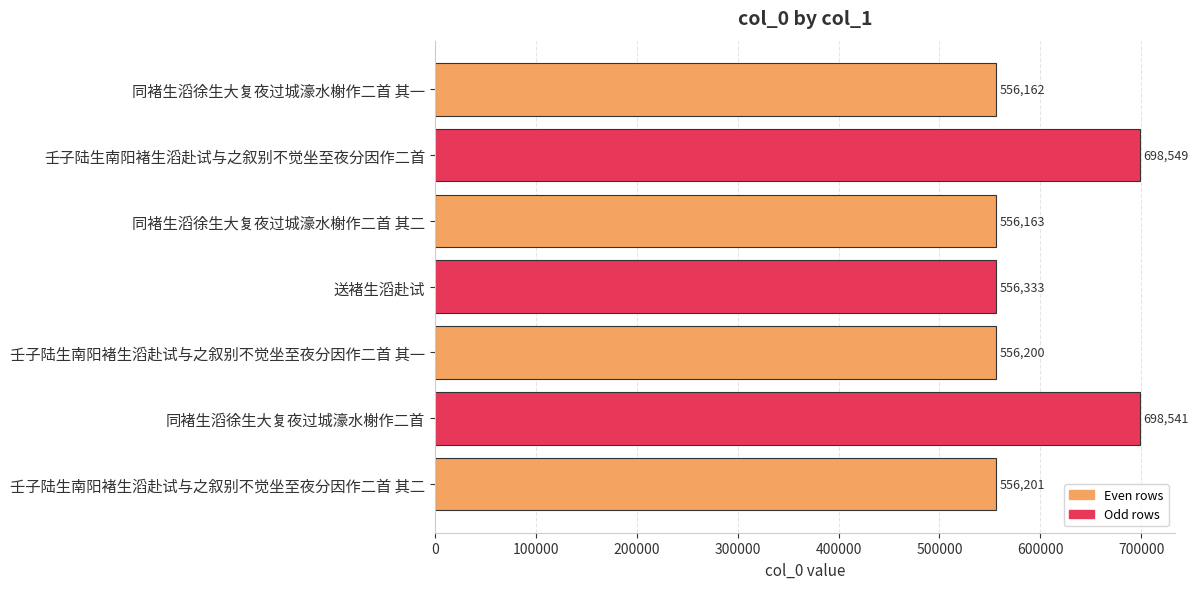

Count the number of data series in this chart.

1